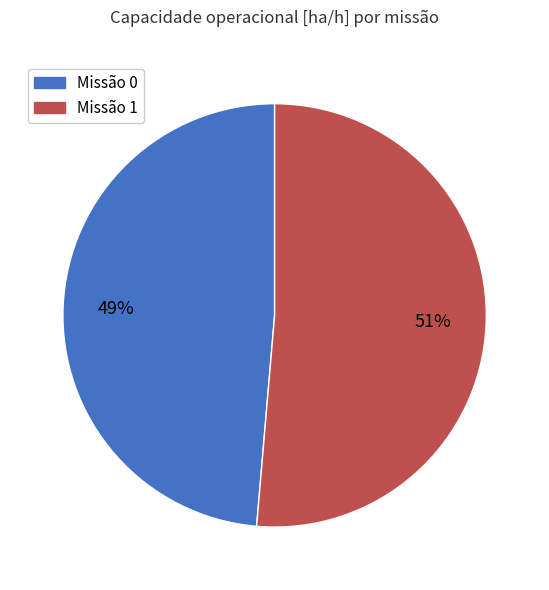

To the nearest percent, what is the average slice percentage?

50%